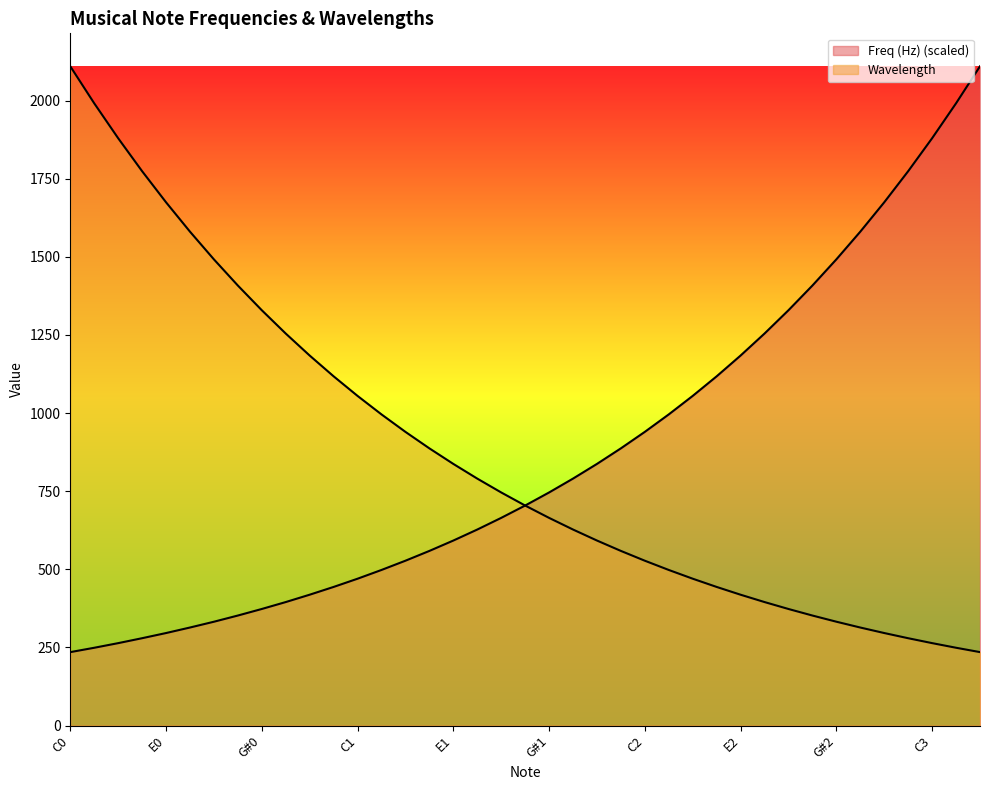

What is the lowest value of the Freq (Hz) series?

234.9